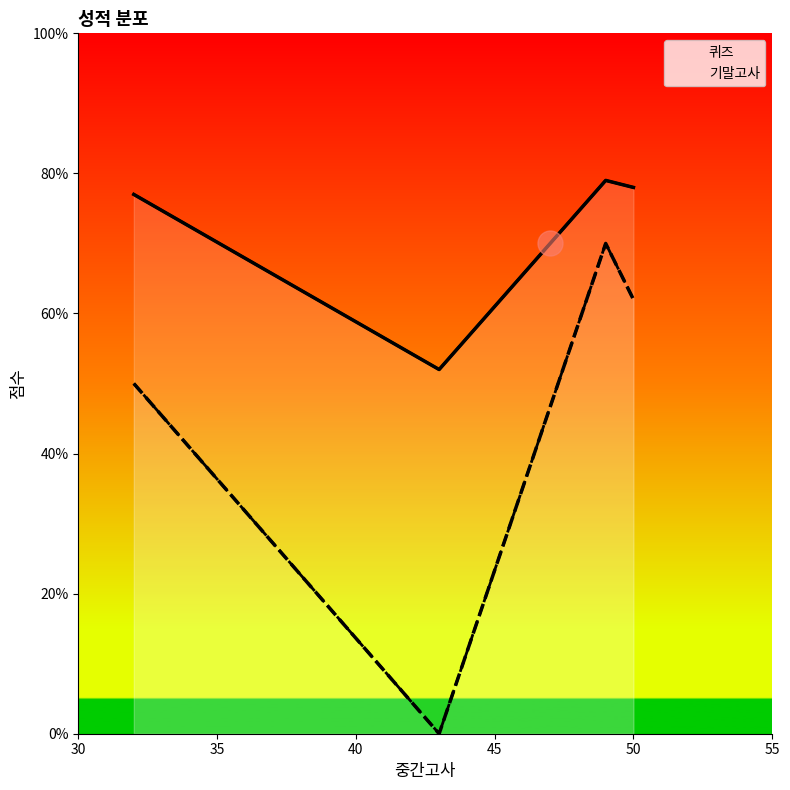

Reading left to right, list all the values displayed in this chart.

퀴즈: 77	52	79	78
기말고사: 50	0	70	62